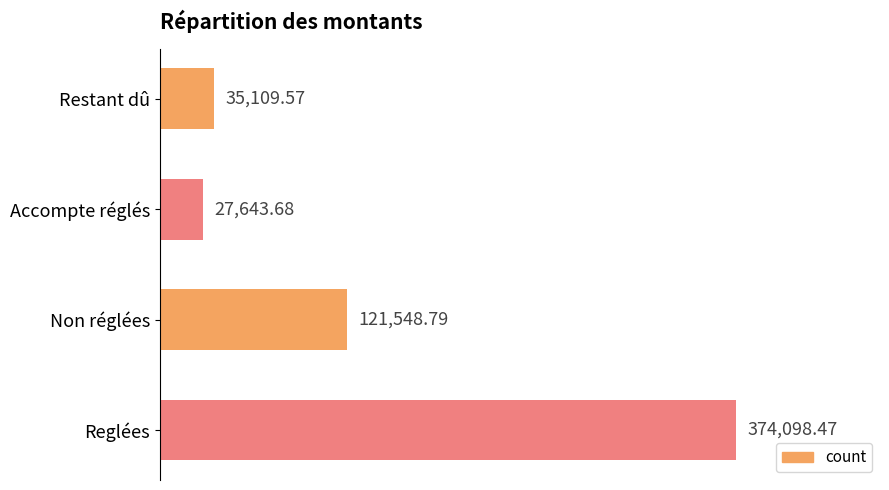

How many distinct data groups are displayed?

1